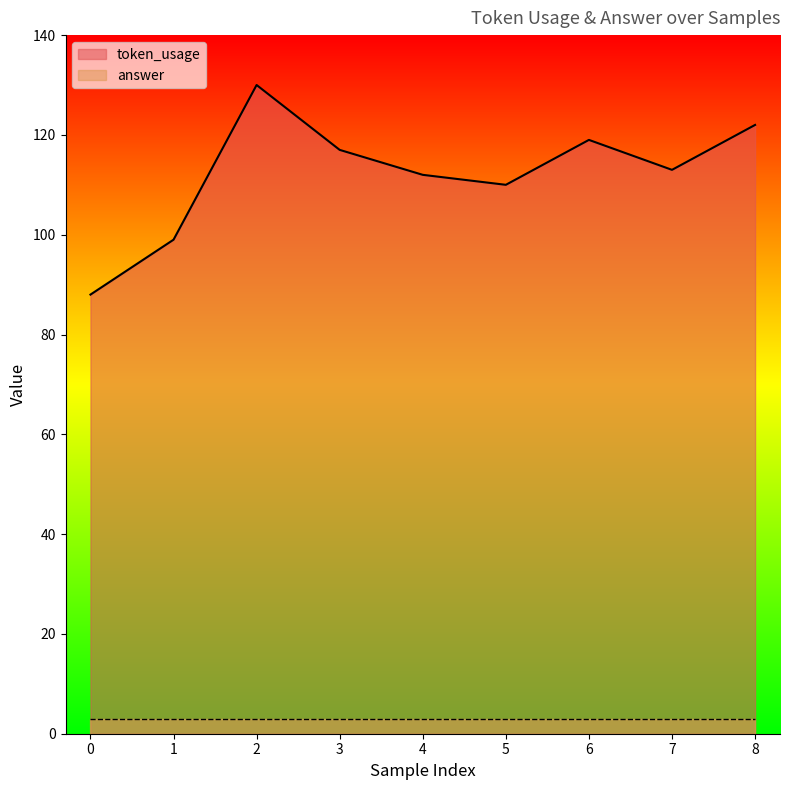

What is the maximum value for token_usage?

130